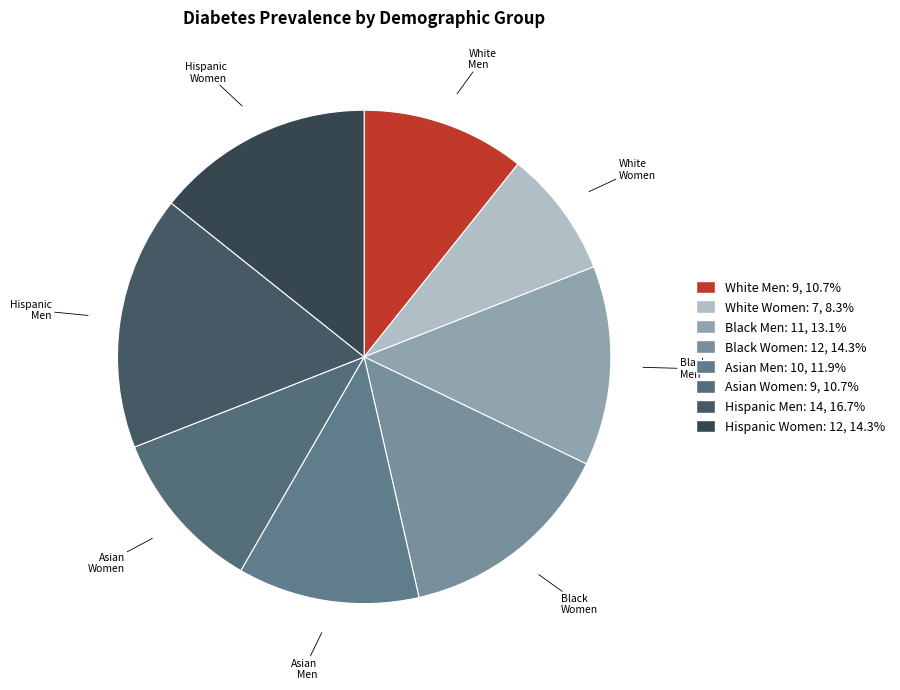

Is the sum of Black Women and White Women greater than half?

No